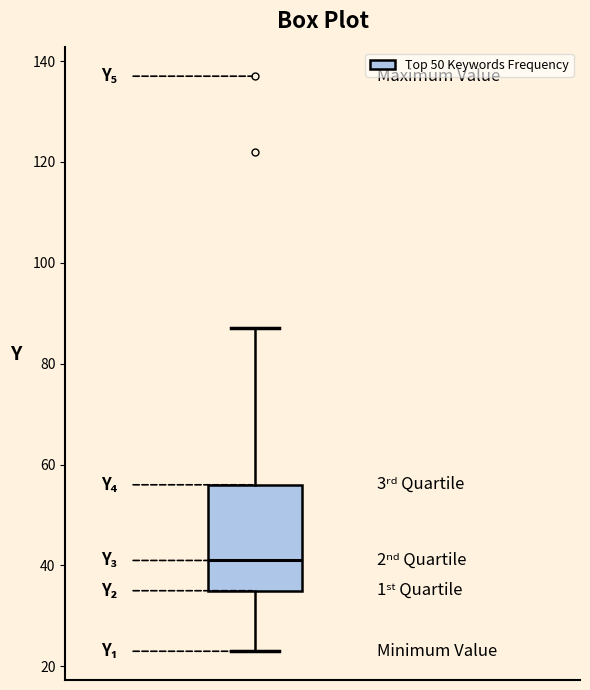

Read this box plot against the y-axis: the position of the median line, the range covered by the box, and the ends of both whiskers. The values are not printed on the chart, so give them approximately, as read against the axis.

median 42, box 36 to 56, whiskers 24 to 88